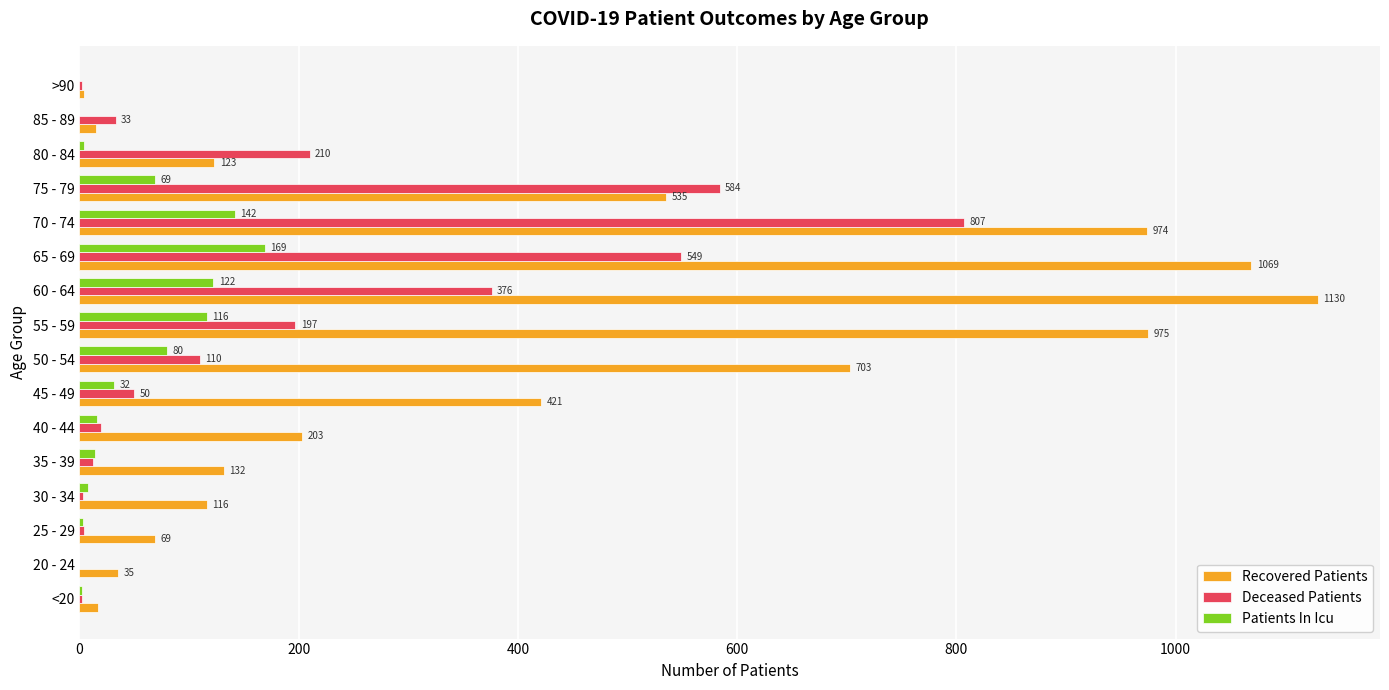

What is the sum of all Recovered Patients values?

6521